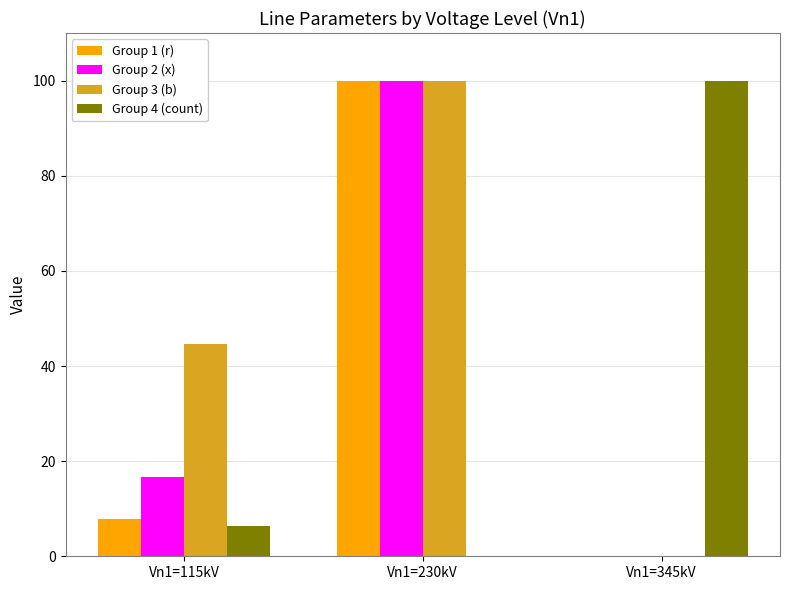

What is the total value across all series at Vn1=345kV?

100.0